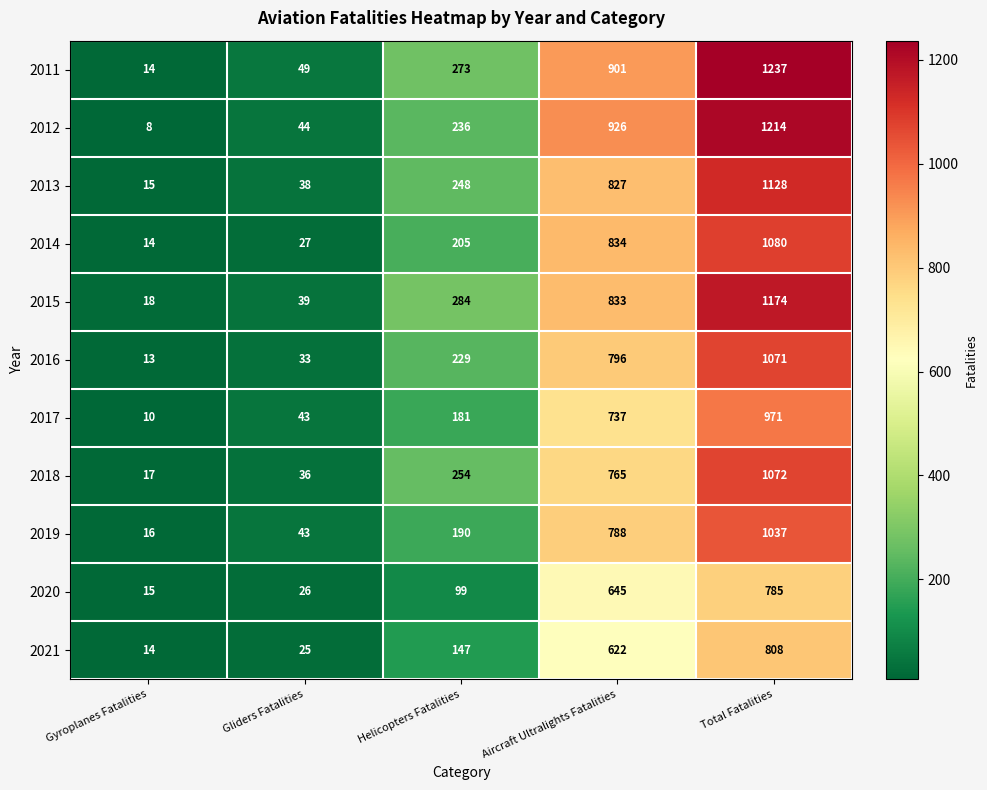

At which category is the sum across all series the highest?

Total Fatalities